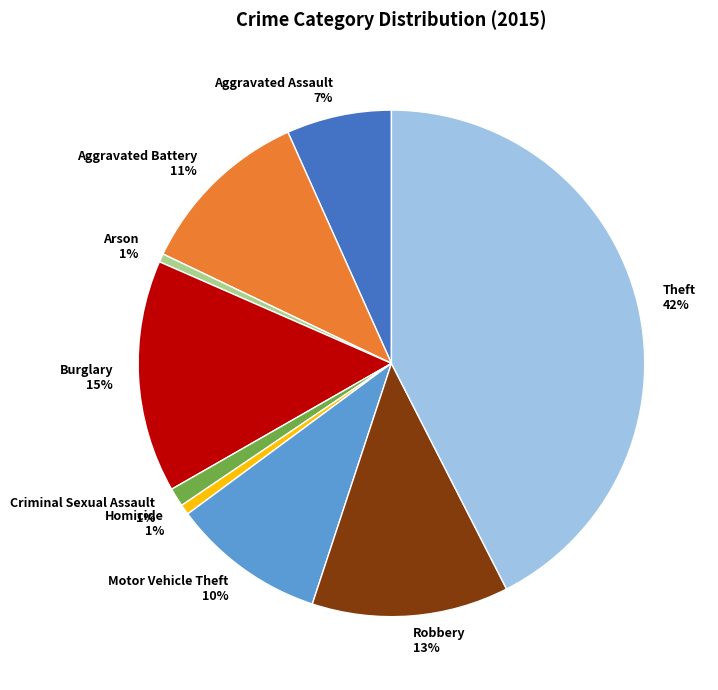

Do Arson and Homicide together represent more than half of the pie?

No